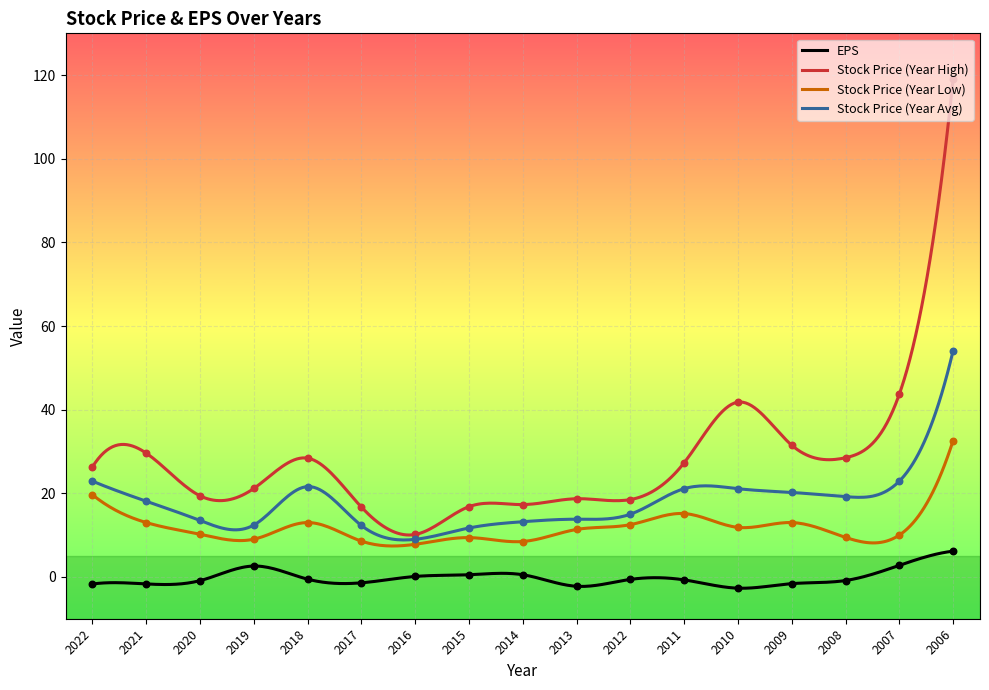

Which series contains the highest Y value?

Stock Price (Year High)